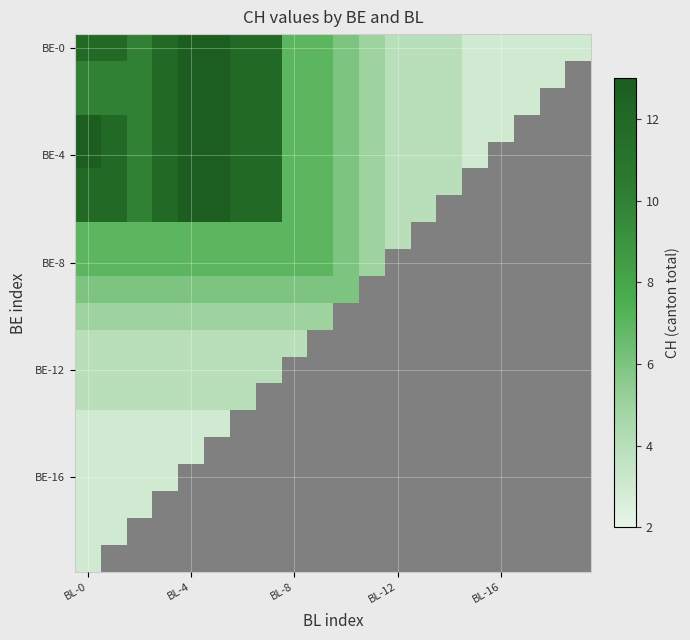

What is the maximum value shown in the chart?

13